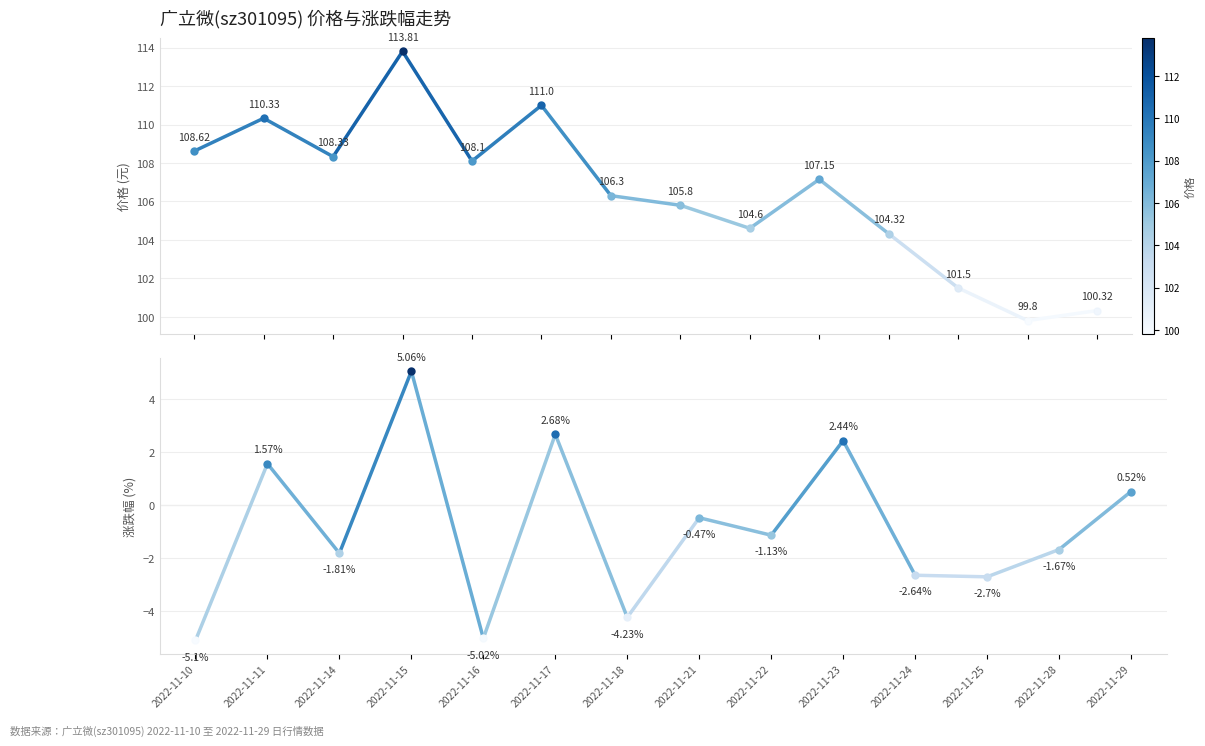

How many data points does each series have?

14